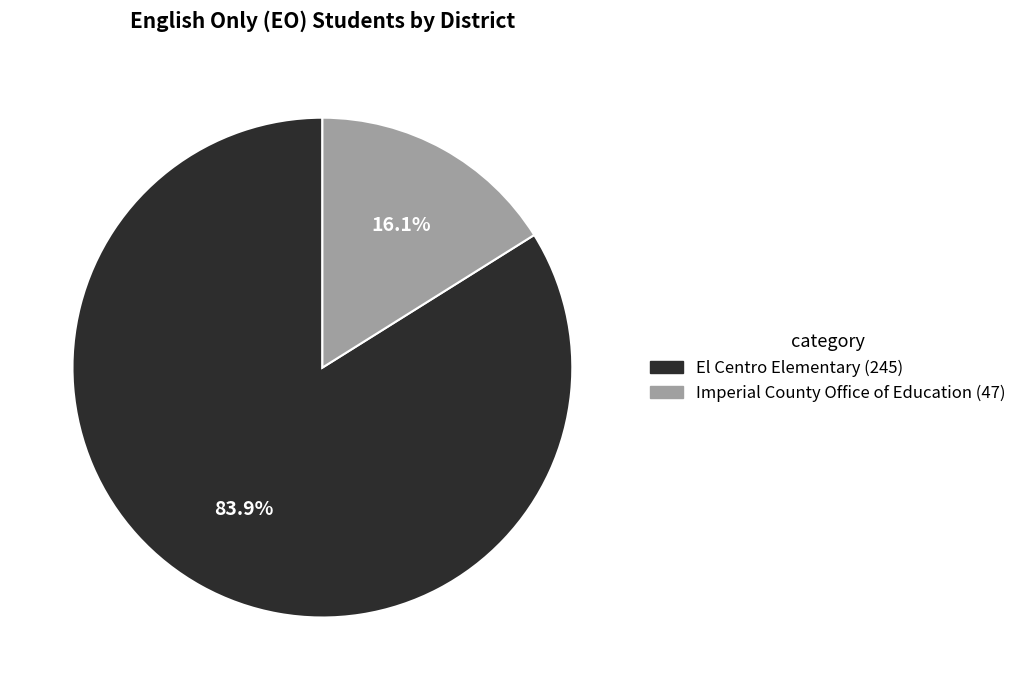

What is the ratio of the value at El Centro Elementary to the value at Imperial County Office of Education?

5.2